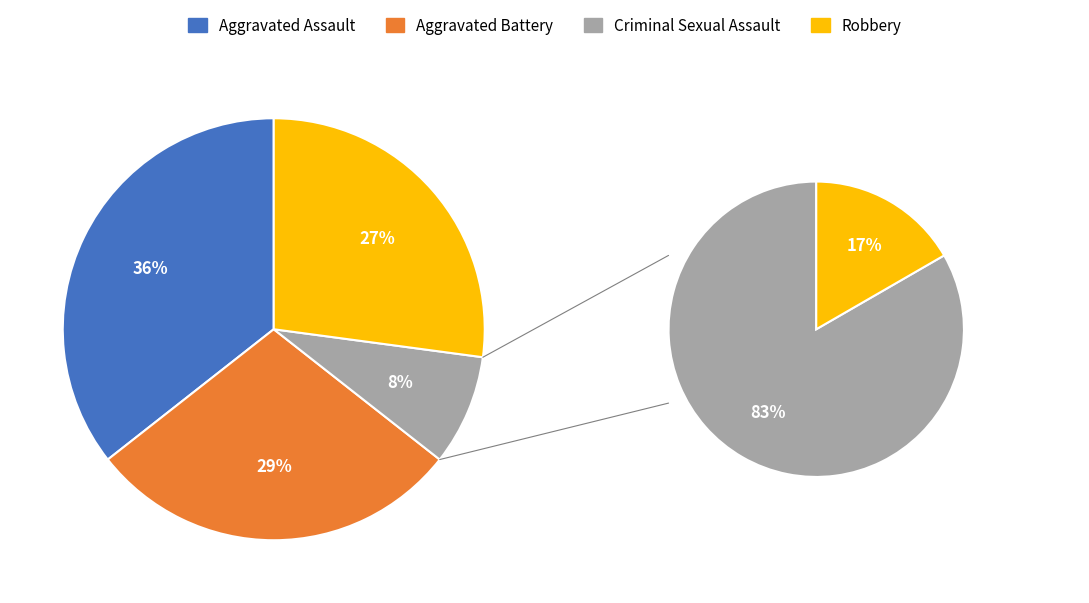

Is it true that Criminal Sexual Assault is 8% of the pie?

True